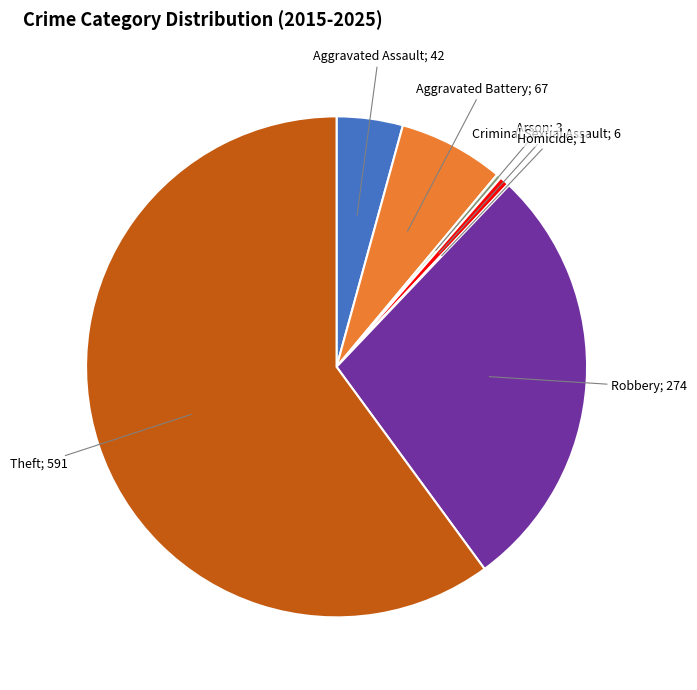

Is there a majority slice in this chart?

Yes